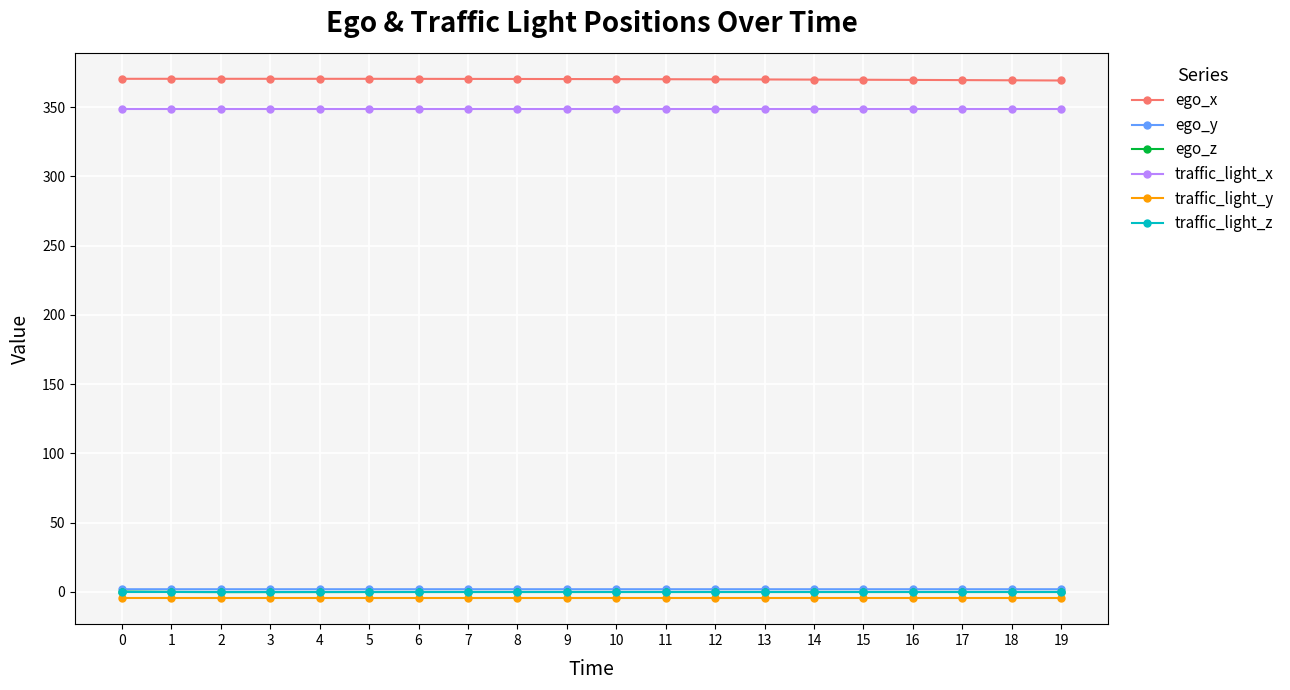

The value of ego_x at 18 is 612.2. True or false?

False